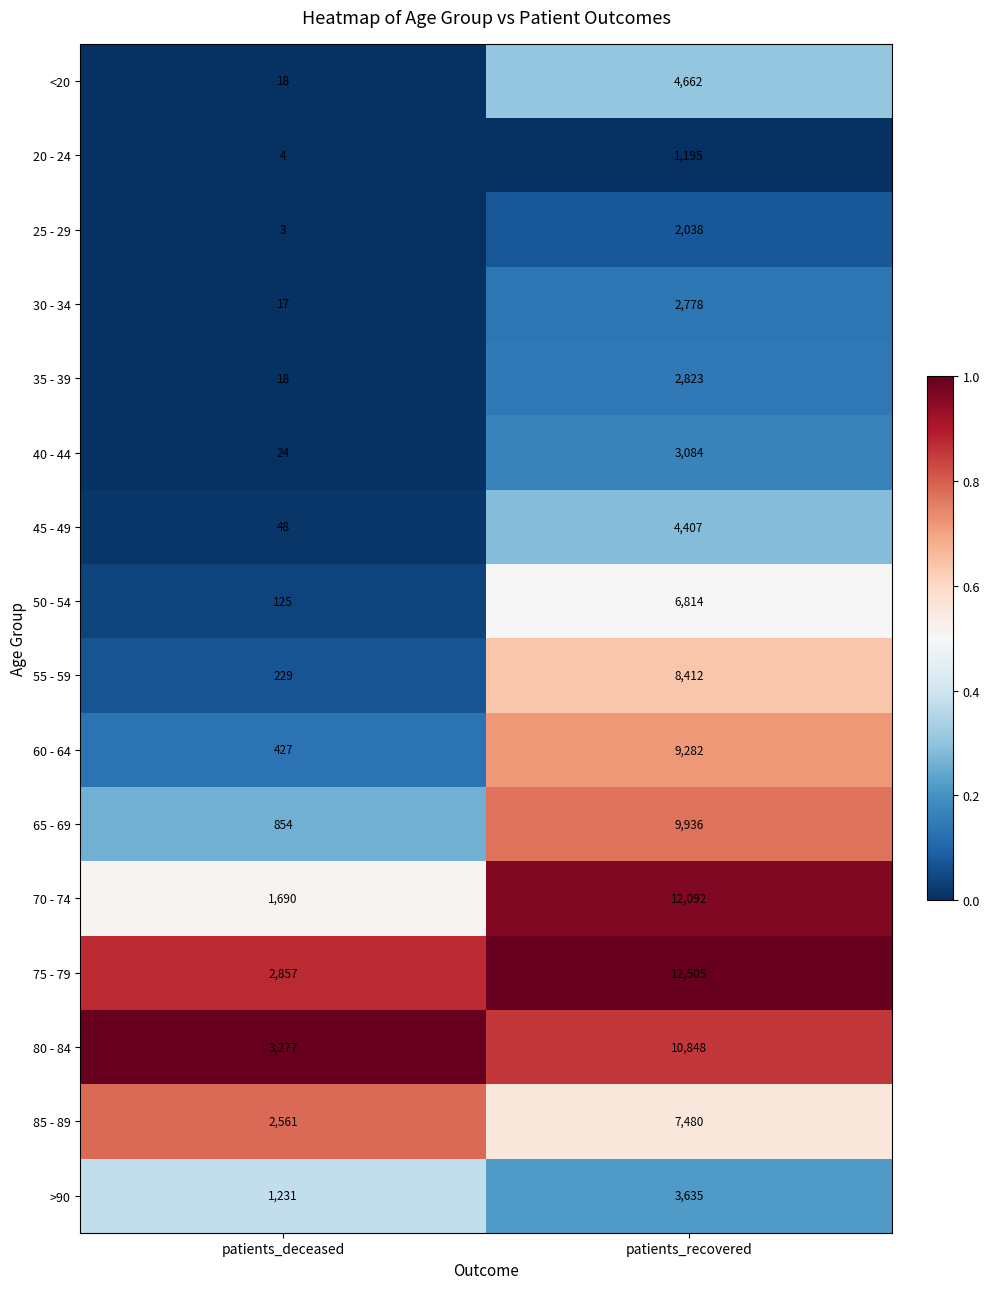

What is the sum of the 70 - 74 values at patients_deceased and patients_recovered?

13782